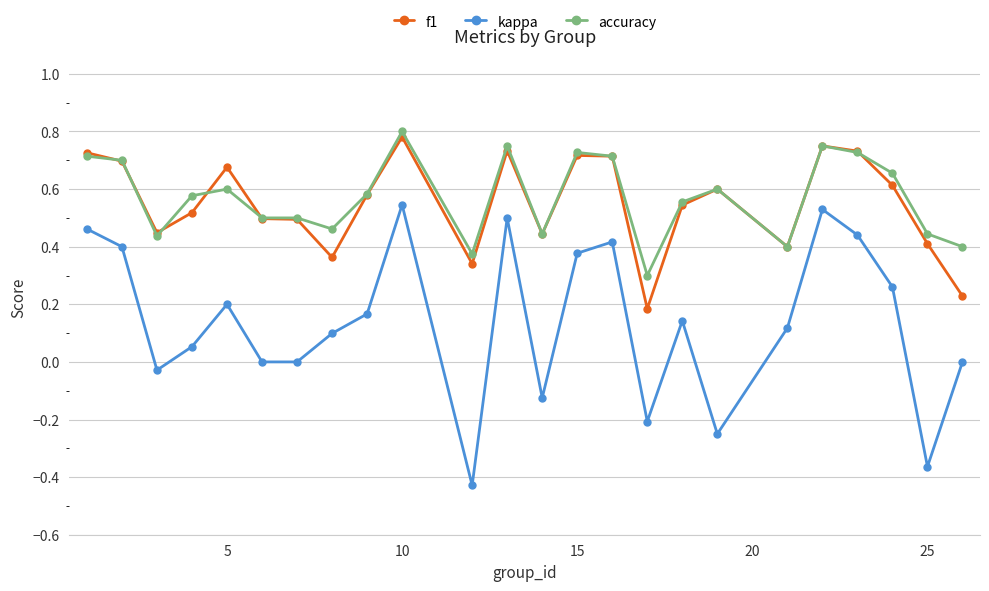

True or false: kappa and f1 cross at least once.

False